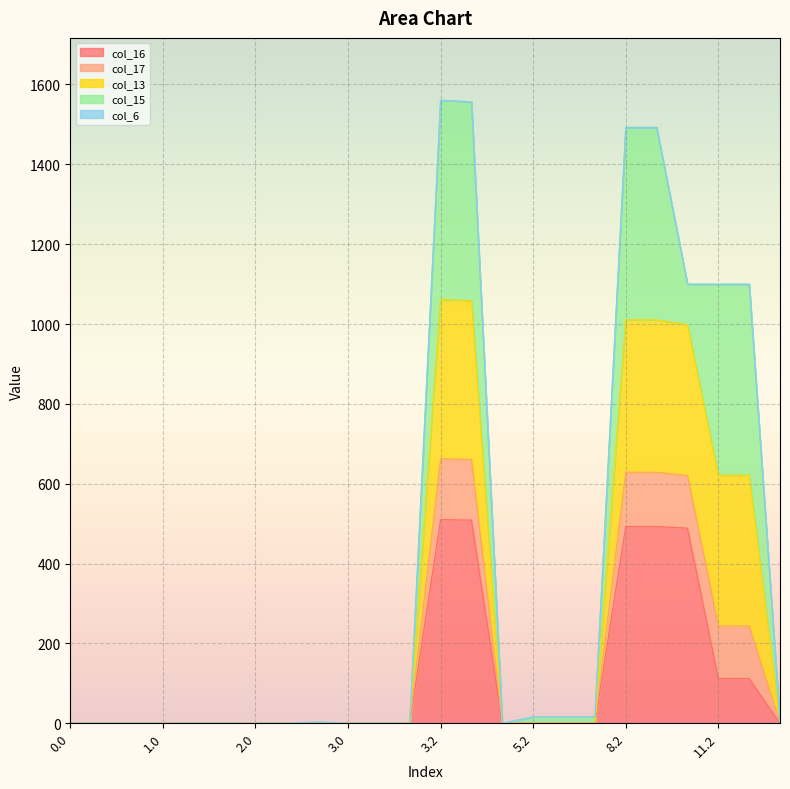

What is the label of the 2nd point from the right?

12.2